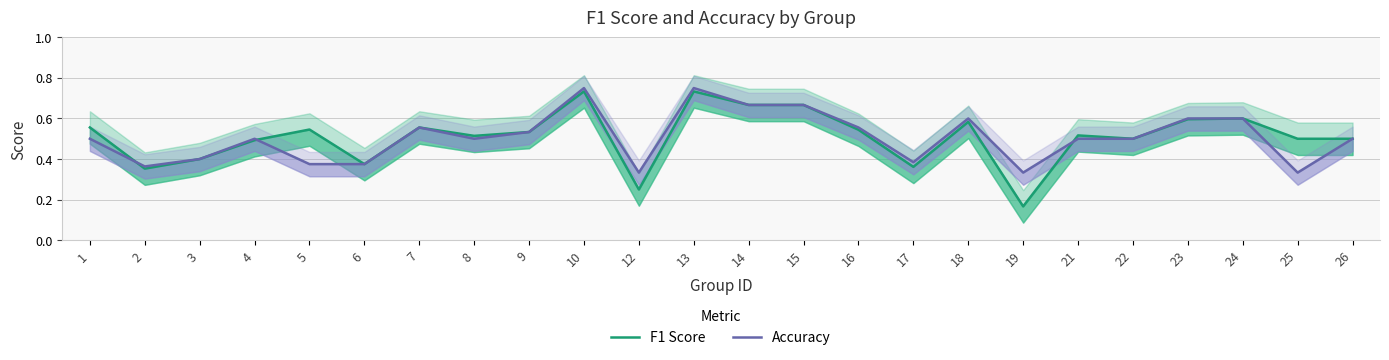

What is the difference between the F1 Score values at 13 and 12?

0.5